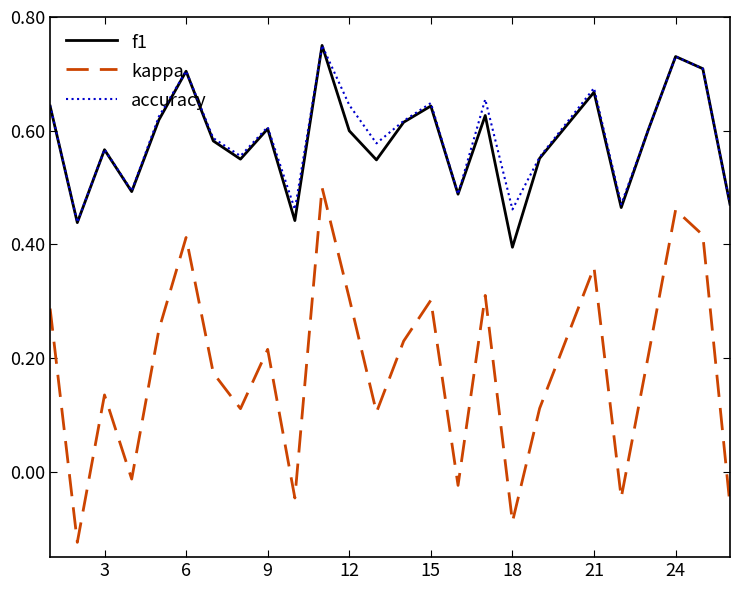

True or false: kappa and accuracy intersect in this chart.

False